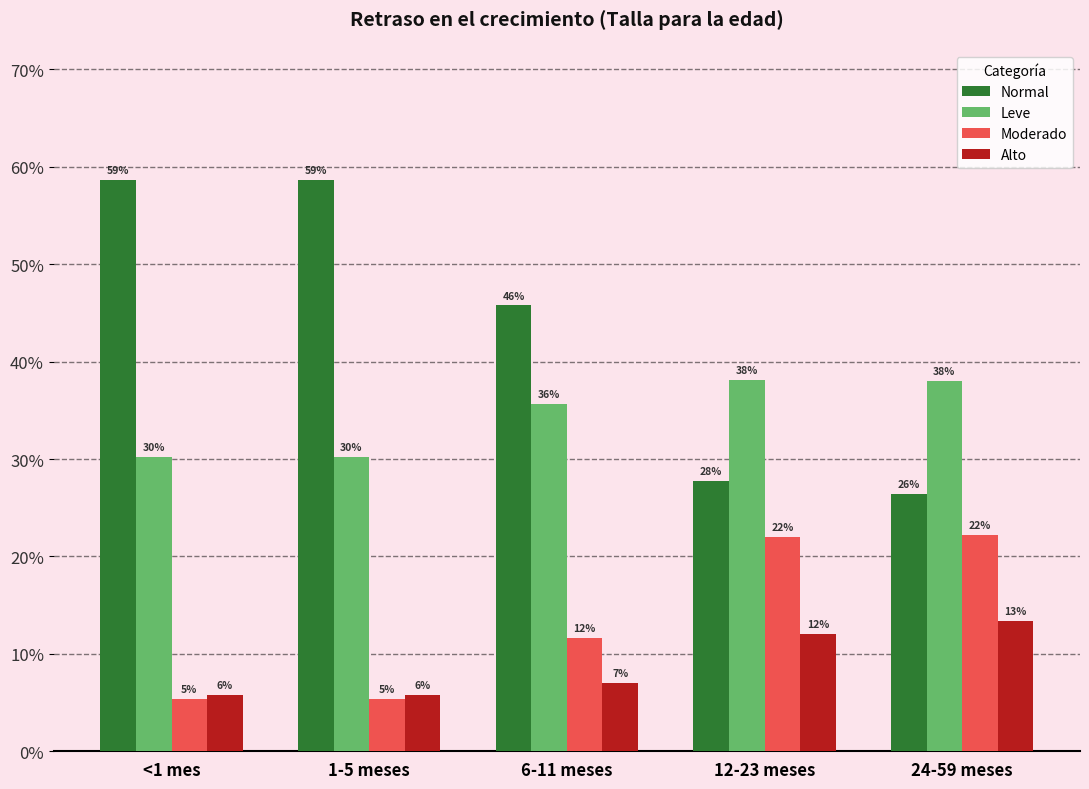

What is the sum of all Normal values?

2.2